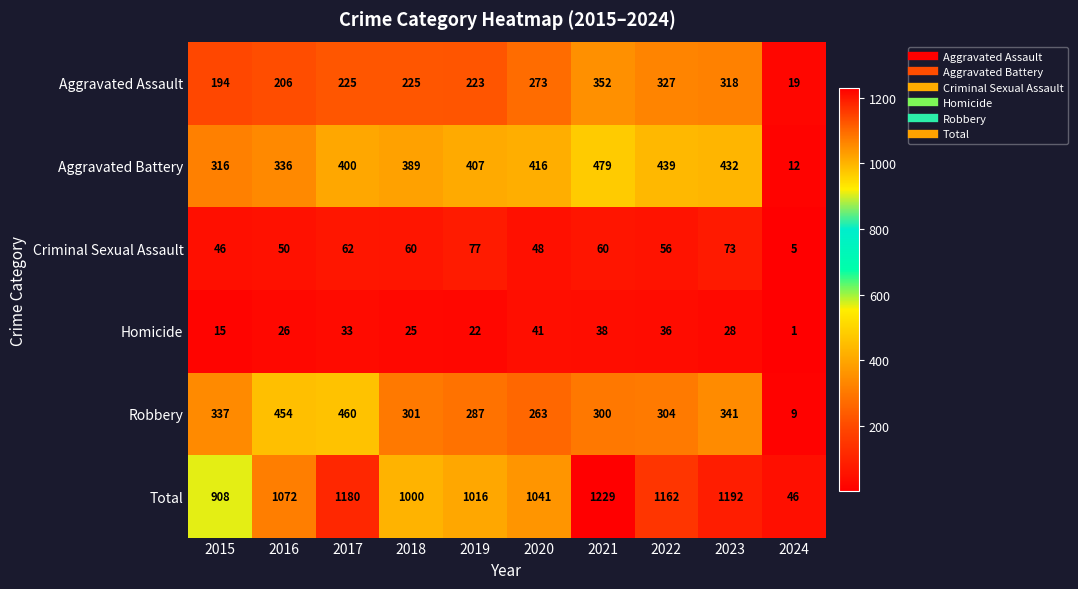

The value of Robbery at 2021 is 524. True or false?

False